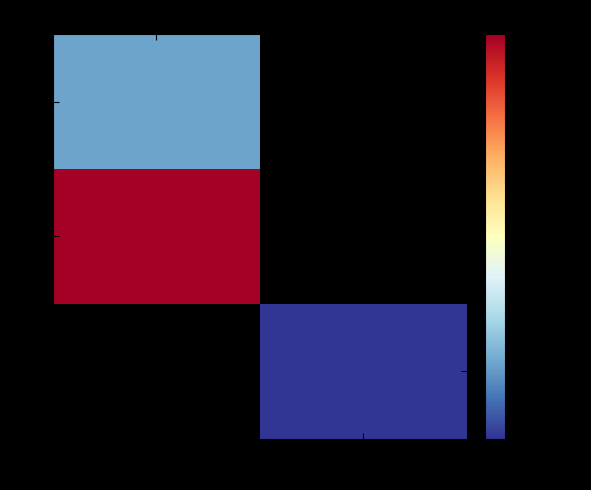

How many positive values does the 56 series have?

1